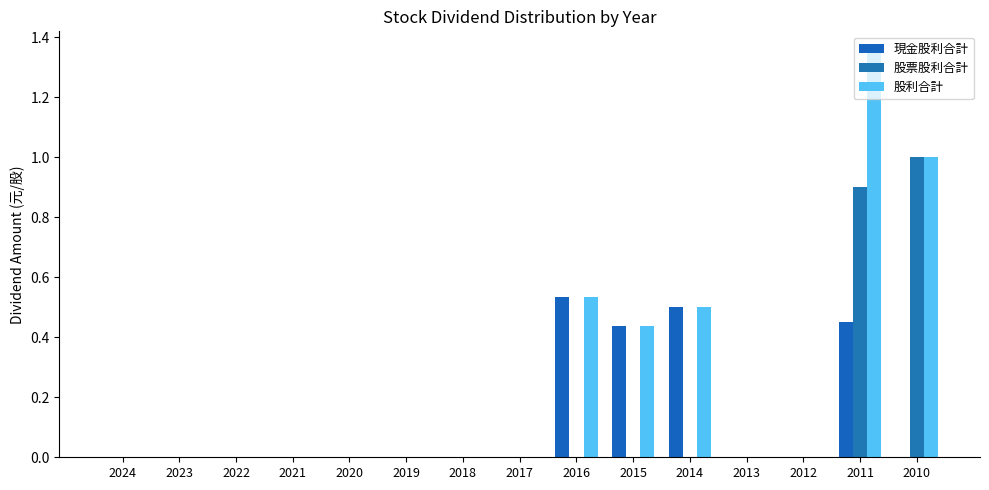

Rank the series by their maximum value, from highest to lowest.

股利合計, 股票股利合計, 現金股利合計